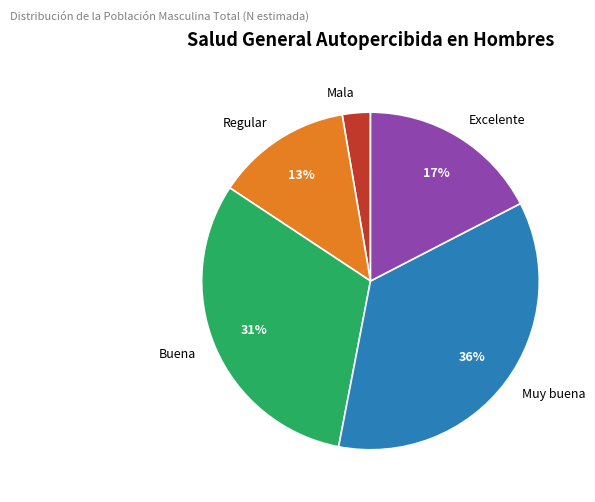

Is it true that Regular is 22% of the pie?

False